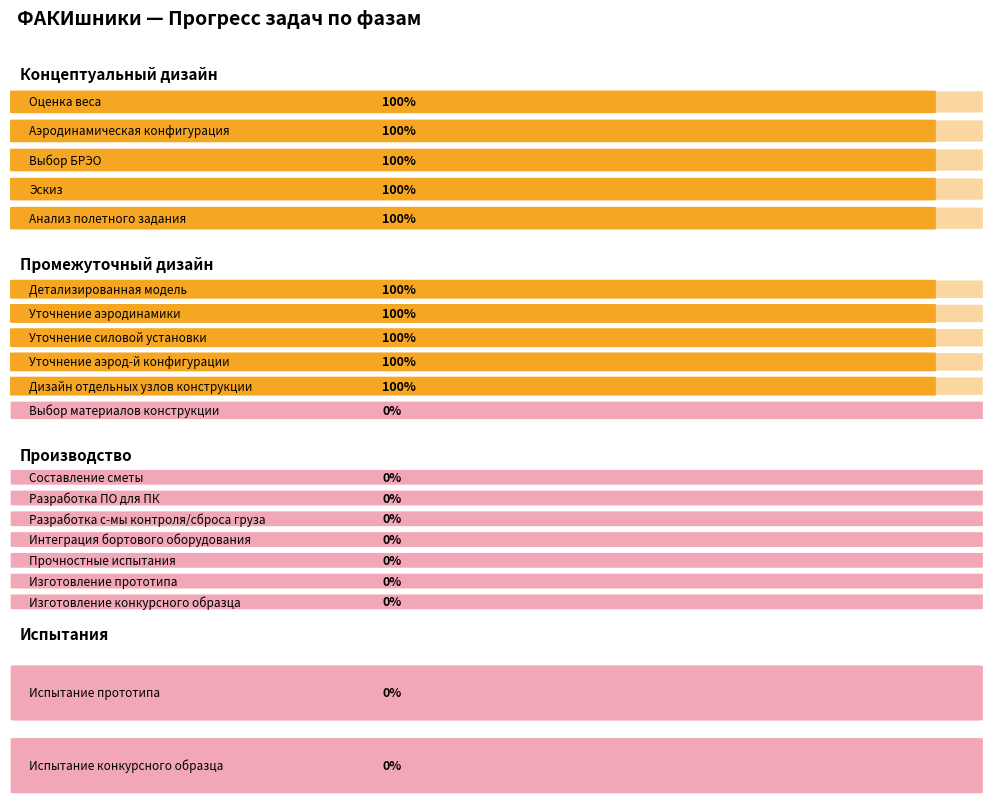

Reading left to right, extract all data points from this chart.

Оценка веса=1	Аэродинамическая конфигурация=1	Выбор БРЭО=1	Эскиз=1	Анализ полетного задания=1	Детализированная модель=1	Уточнение аэродинамики=1	Уточнение силовой установки=1	Уточнение аэрод-й конфигурации=1	Дизайн отдельных узлов конструкции=1	Выбор материалов конструкции=0	Составление сметы=0	Разработка ПО для ПК=0	Разработка с-мы контроля/сброса груза=0	Интеграция бортового оборудования=0	Прочностные испытания=0	Изготовление прототипа=0	Изготовление конкурсного образца=0	Испытание прототипа=0	Испытание конкурсного образца=0